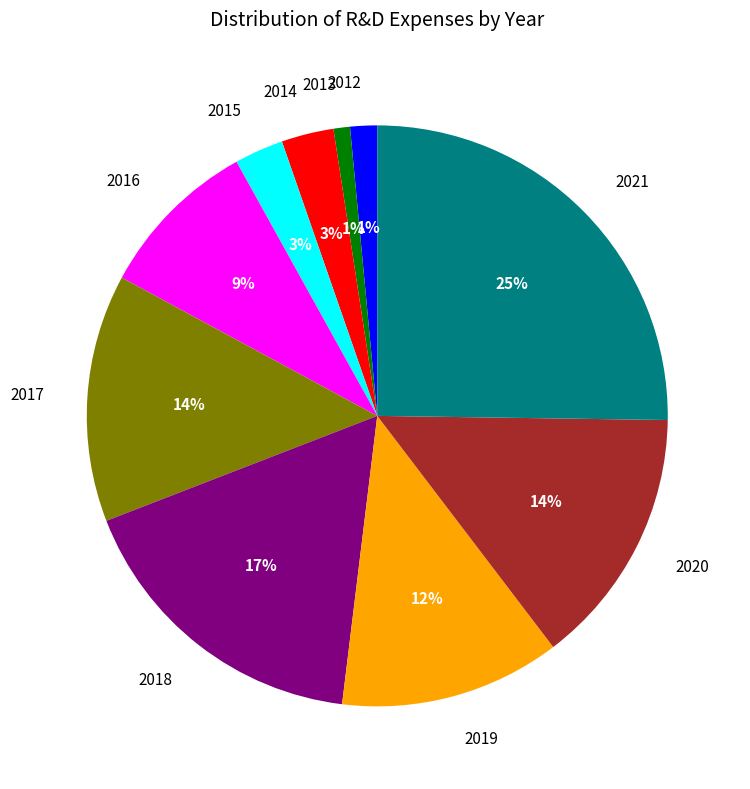

Which has a higher value, 2019 or 2020?

2020